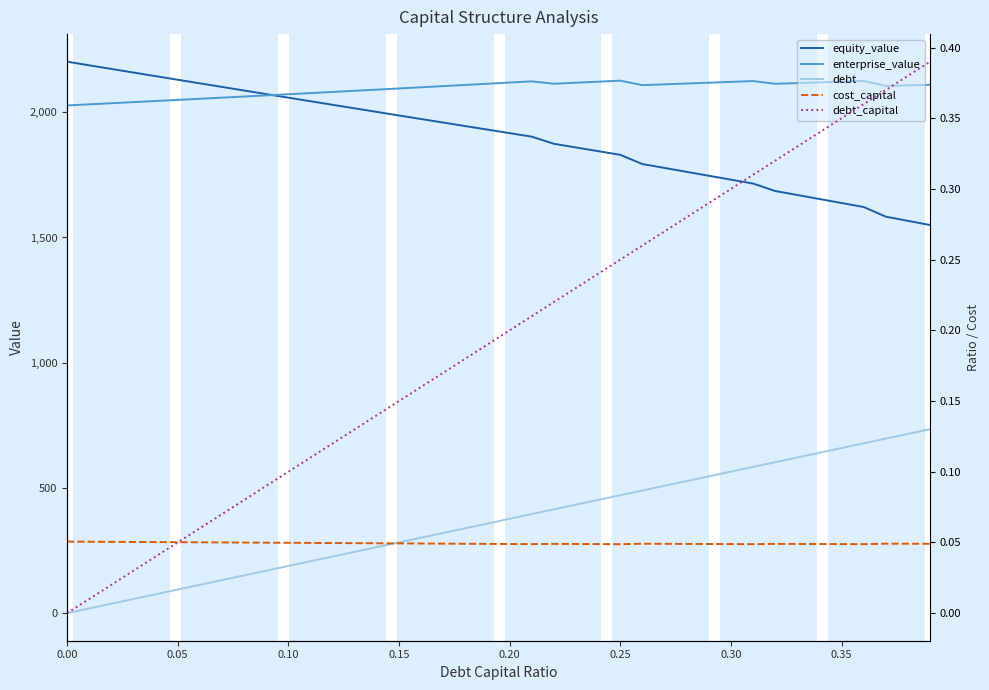

What is the spread (max minus min) of values at 0.30?

2121.3